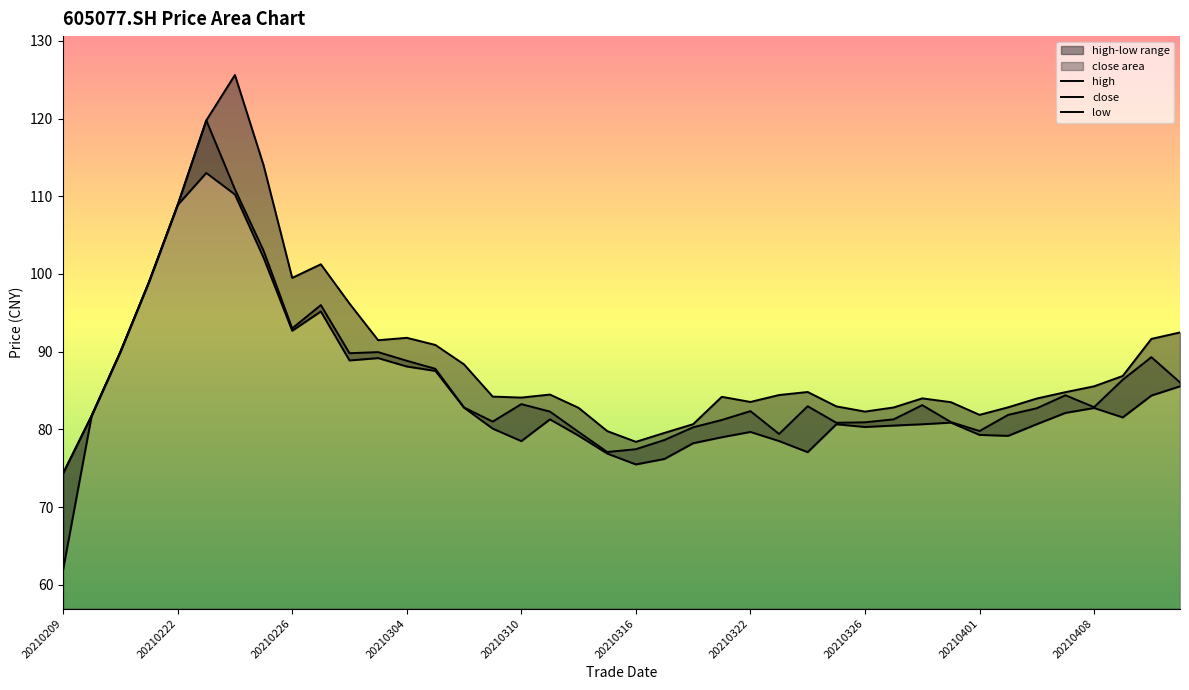

What is the difference between the maximum and minimum values in the high series?

51.2